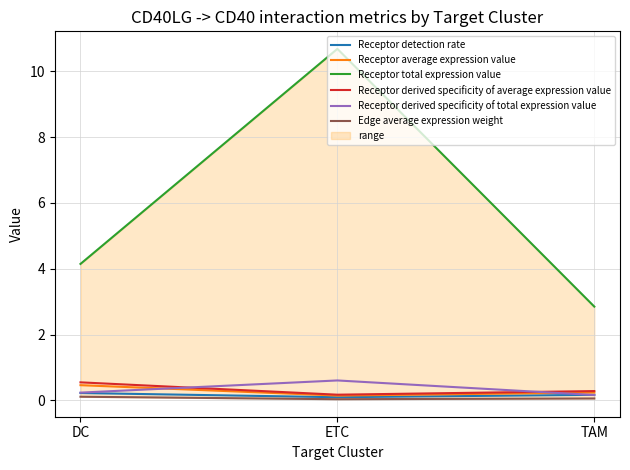

What is the value of the Receptor derived specificity of total expression value point at the 1st from the left?

0.2